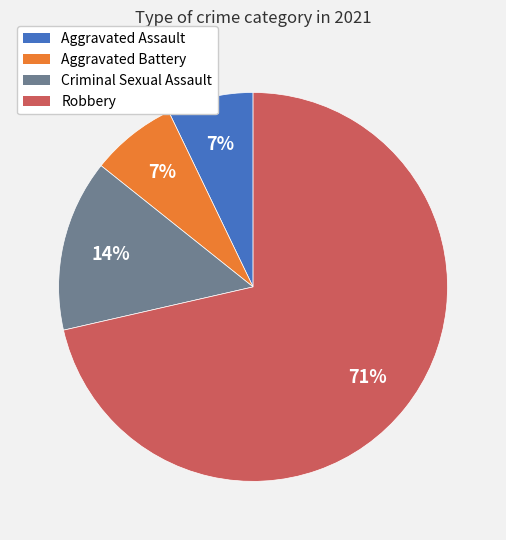

Is there any slice that represents more than half of the pie?

Yes